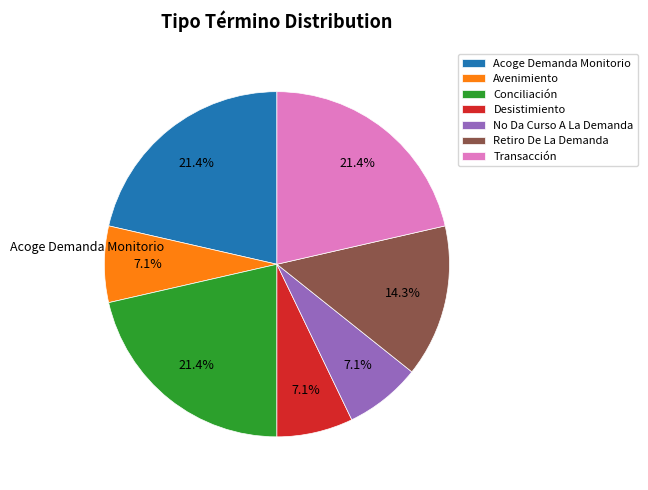

What is the total percentage of Acoge Demanda Monitorio and No Da Curso A La Demanda?

28.6%